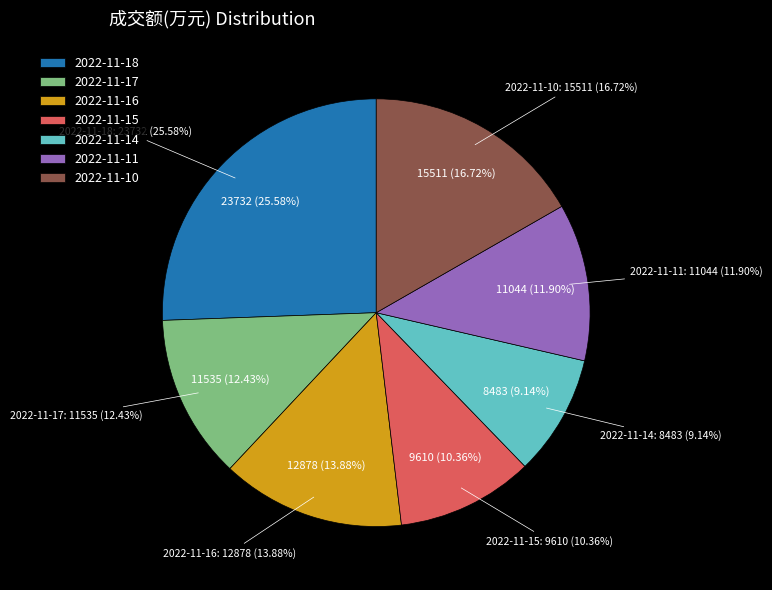

To the nearest percent, what portion does 2022-11-11 represent?

12%